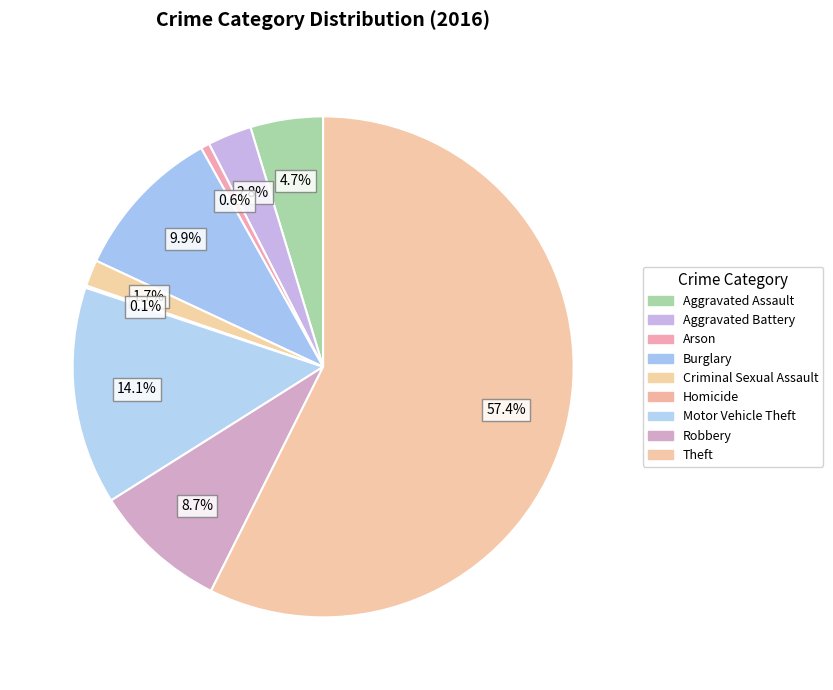

To the nearest percent, what percentage of the pie is Robbery?

9%